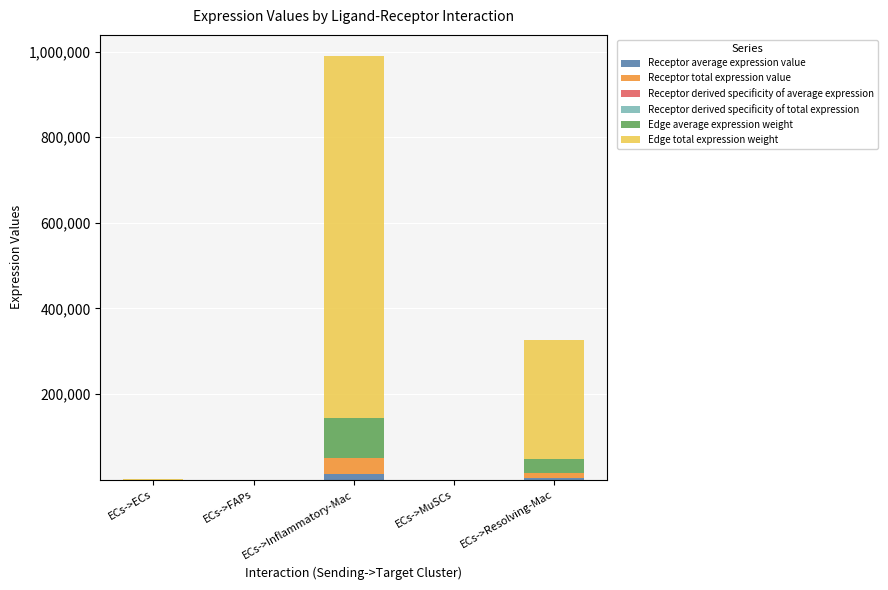

At which category is the sum across all series the highest?

ECs->Inflammatory-Mac